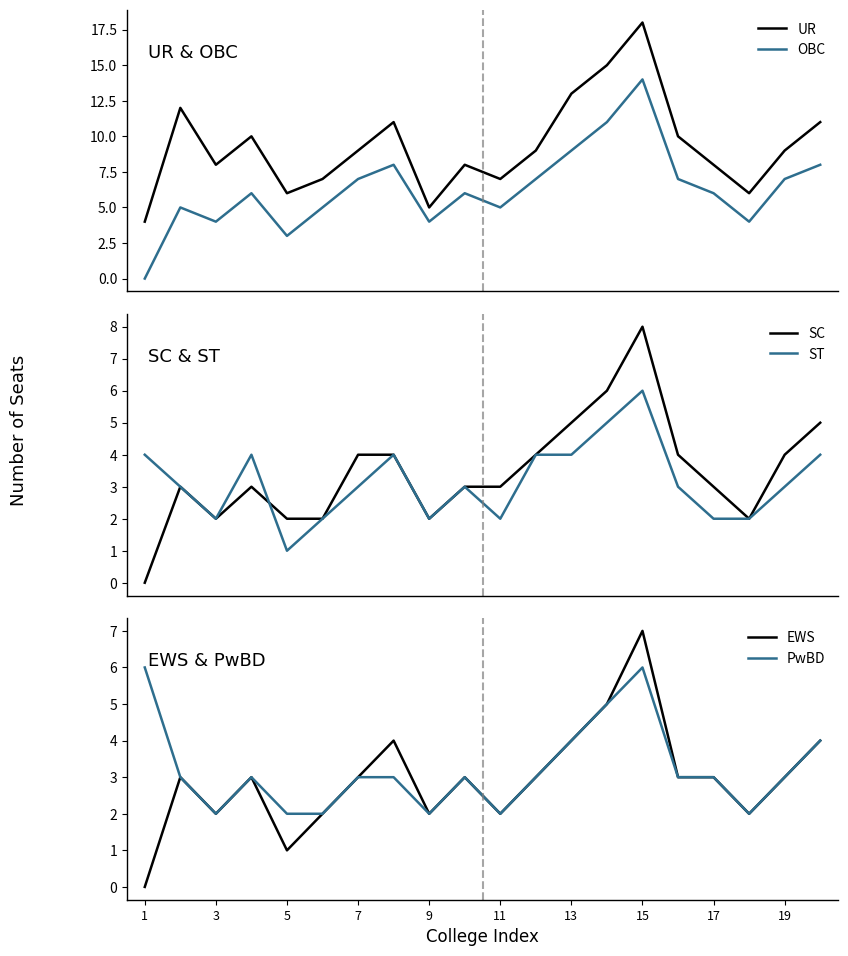

True or false: UR and OBC intersect in this chart.

False